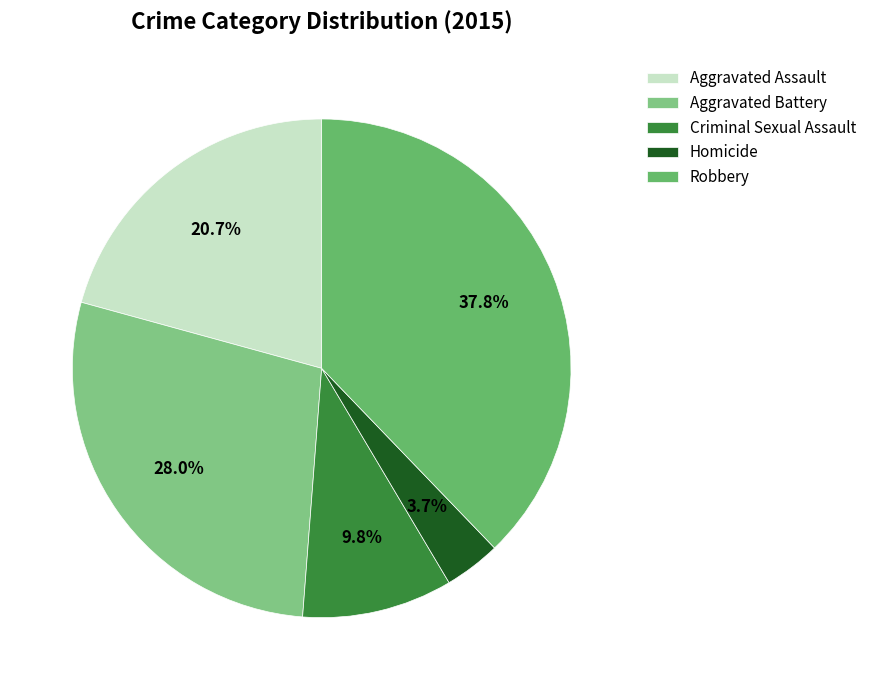

What percentage is the Robbery slice, to the nearest percent?

38%